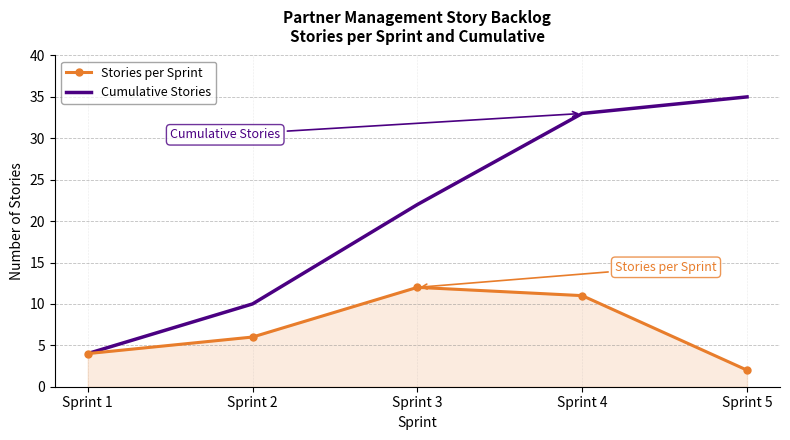

What is the sum of all Cumulative Stories values?

104